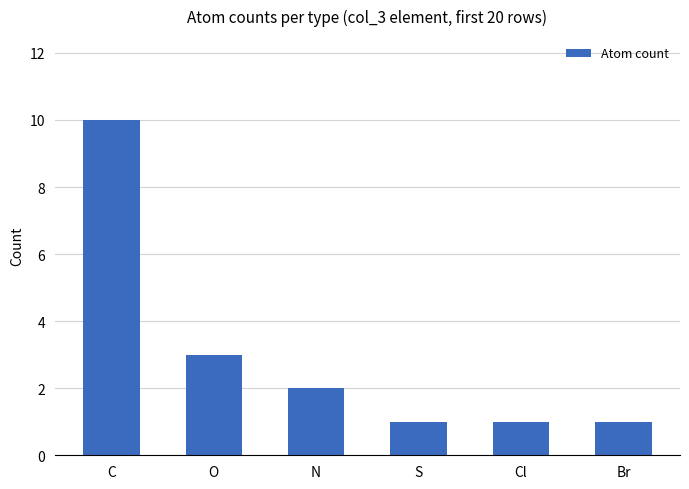

Reading left to right, list all the values displayed in this chart.

C=10	O=3	N=2	S=1	Cl=1	Br=1